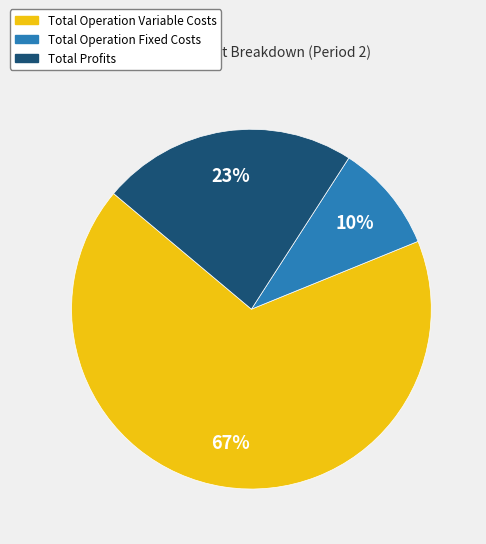

How many slices are in this pie chart?

3